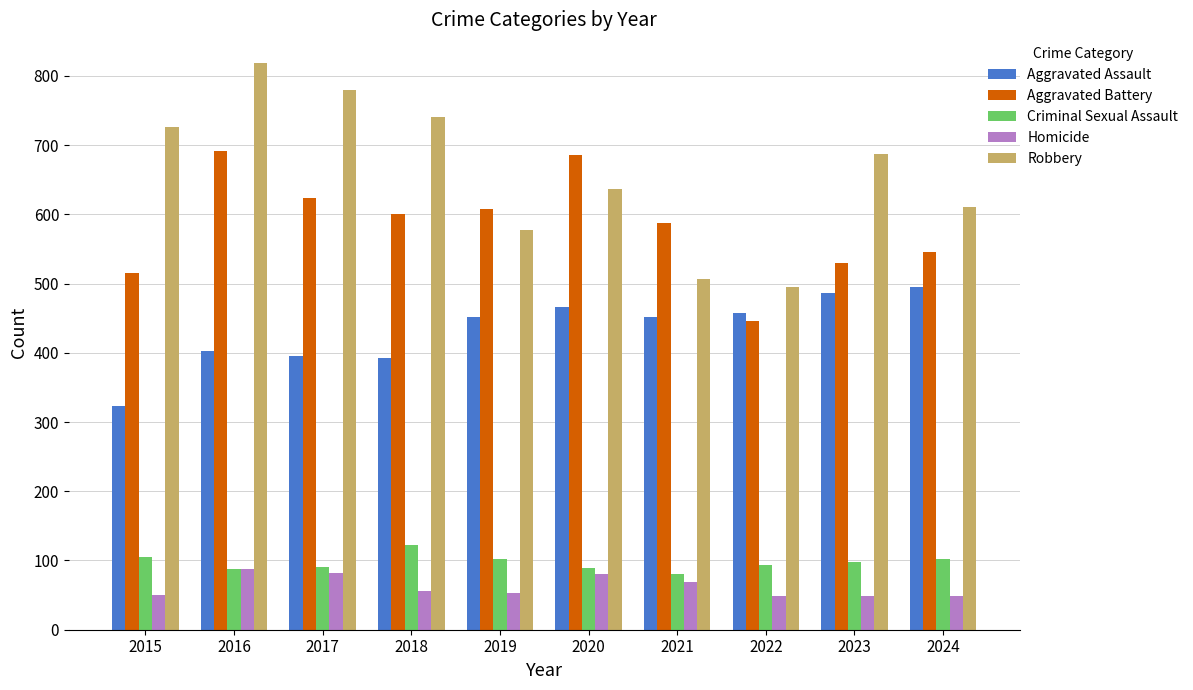

How many groups of bars are there?

10